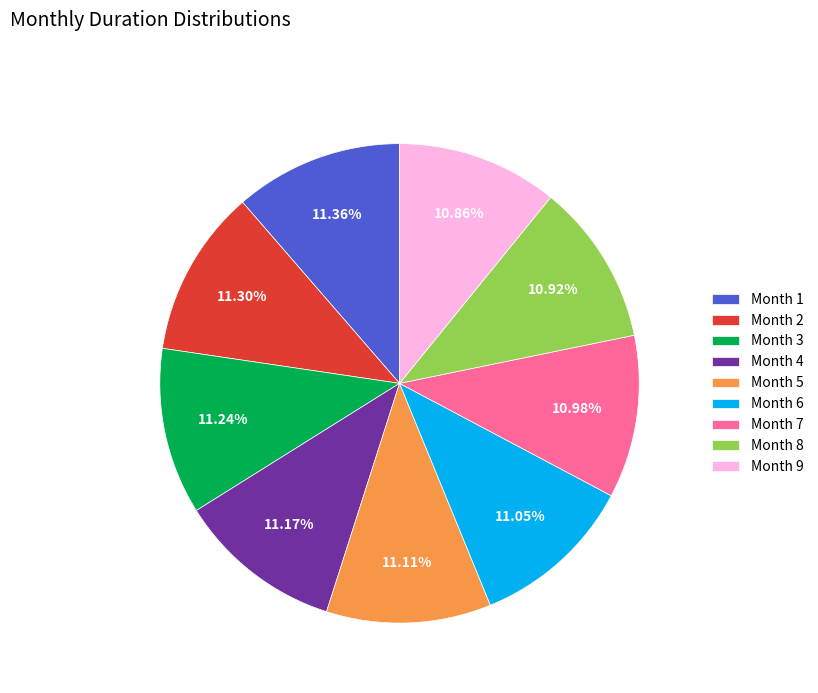

Is there any slice that represents more than half of the pie?

No